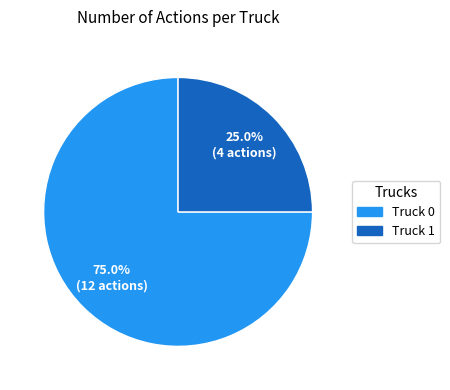

Is Truck 0 the majority of the pie?

Yes